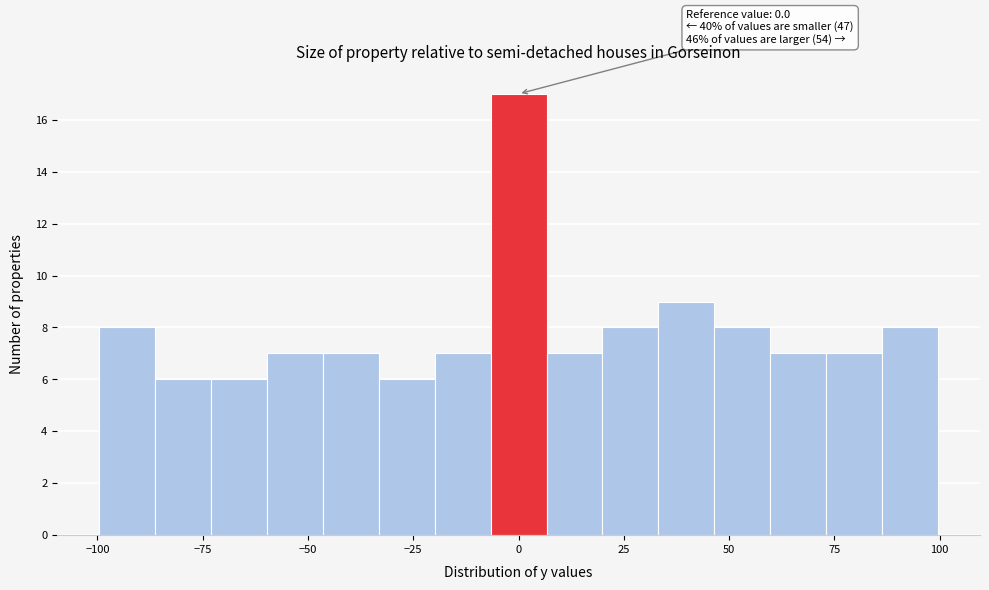

Around what value on the x-axis is the tallest bar? Give the approximate position of its centre, as read against the axis.

0